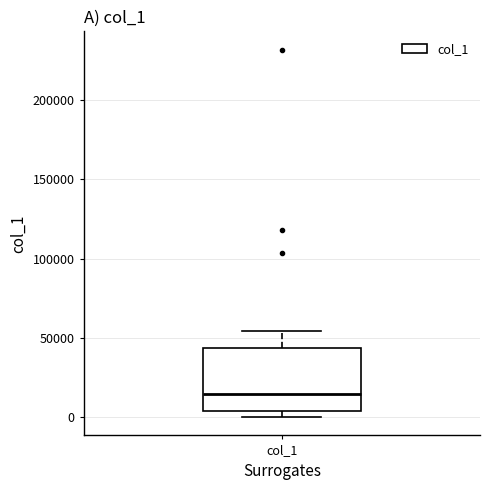

Read this box plot against the y-axis: the position of the median line, the range covered by the box, and the ends of both whiskers. The values are not printed on the chart, so give them approximately, as read against the axis.

median 15000, box 5000 to 45000, whiskers 0 to 55000